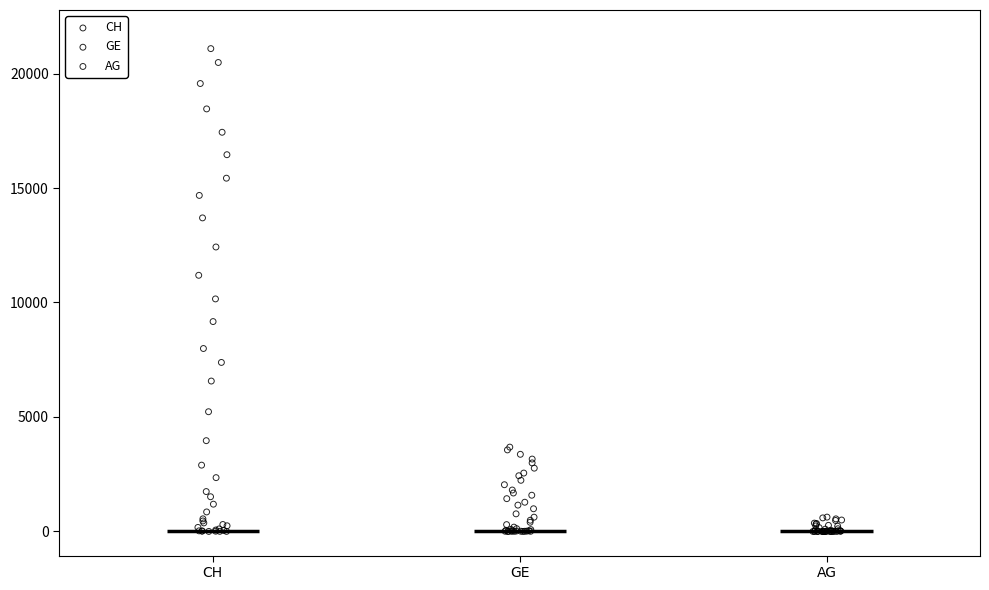

Which series has the widest spread of Y values?

CH